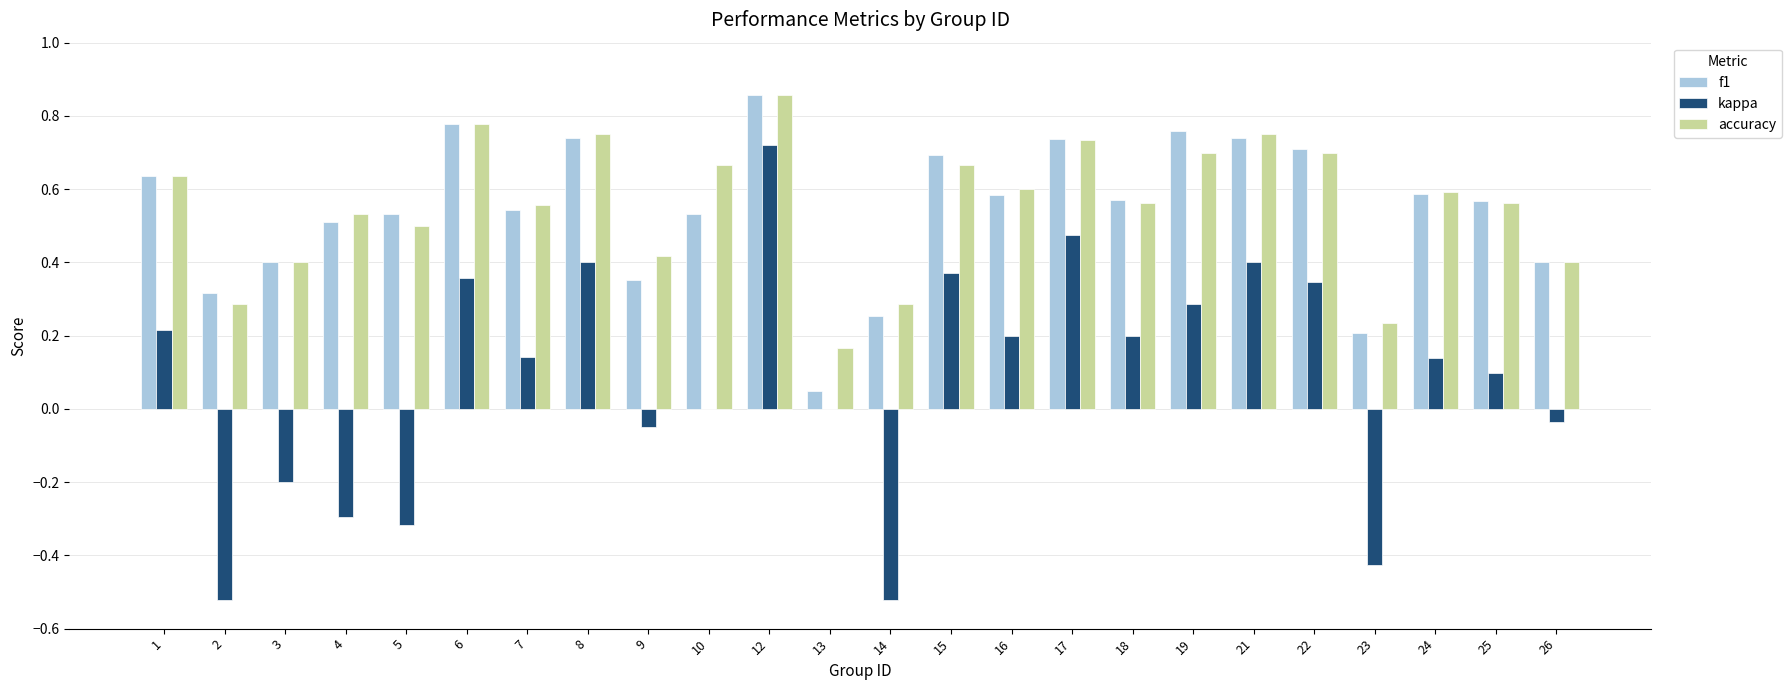

Which series has the widest spread of values?

kappa